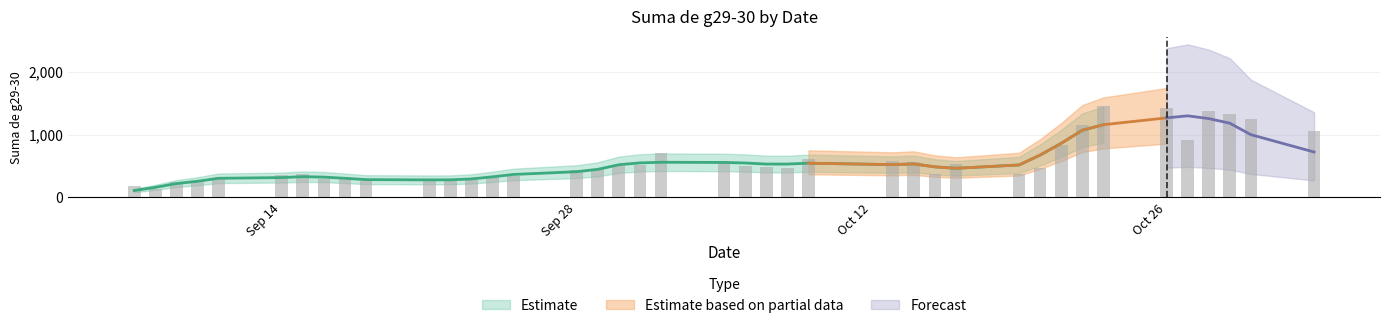

Where does the data first go above 472?

2020-09-30